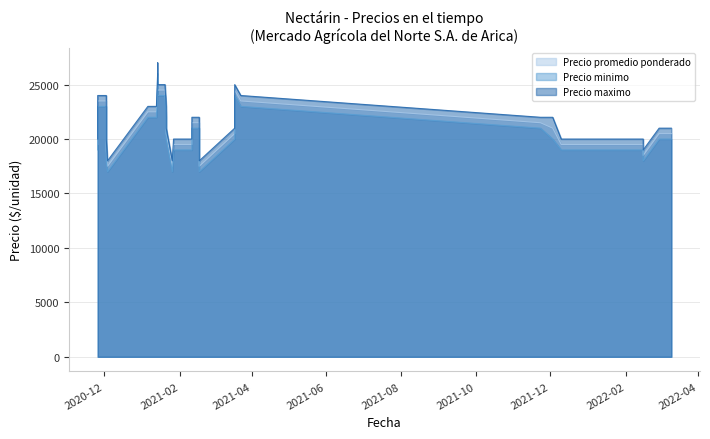

What is the difference between the highest and lowest values at 2022-02-28?

1000